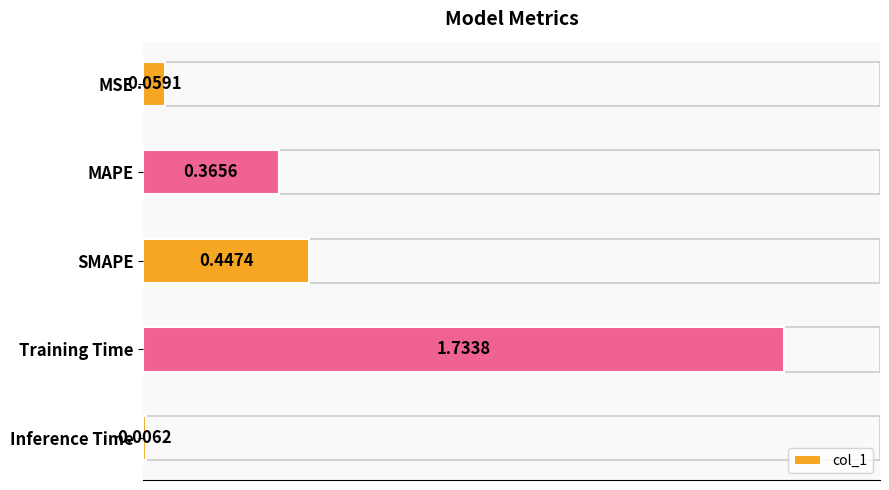

Which has a higher value, Inference Time or MSE?

MSE